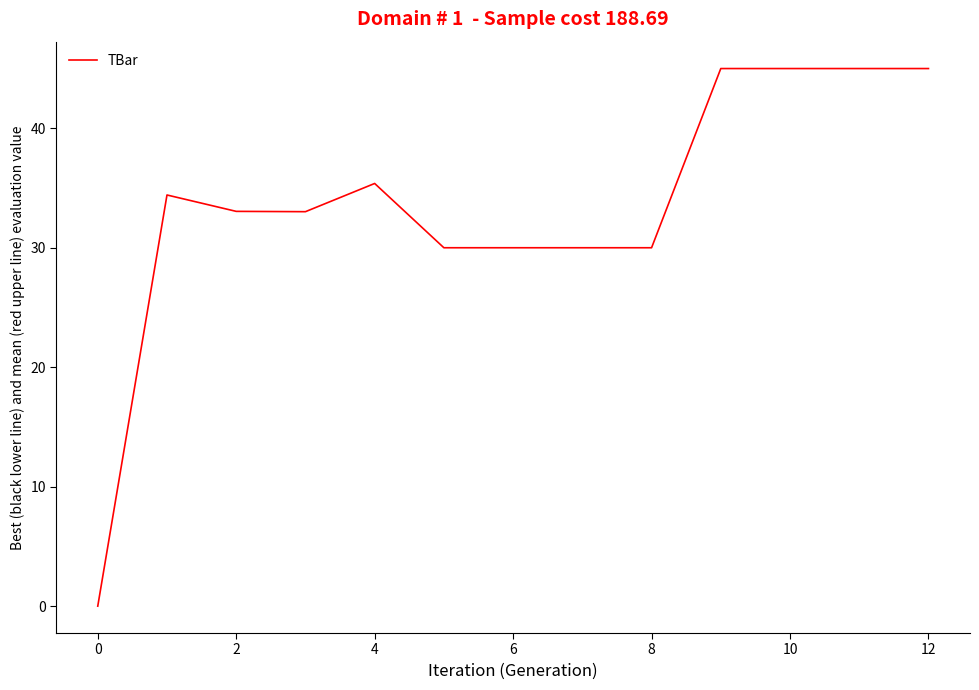

What is the difference between the maximum and minimum values?

45.0